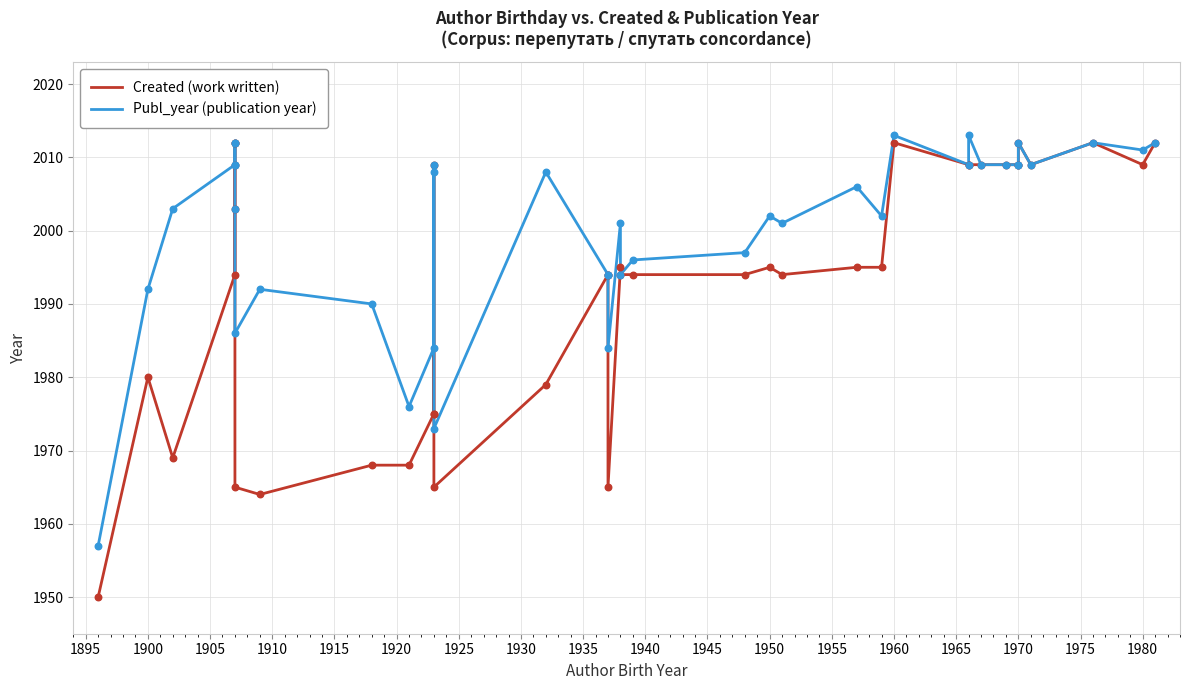

What are all the series names shown in the legend?

Created (work written), Publ_year (publication year)